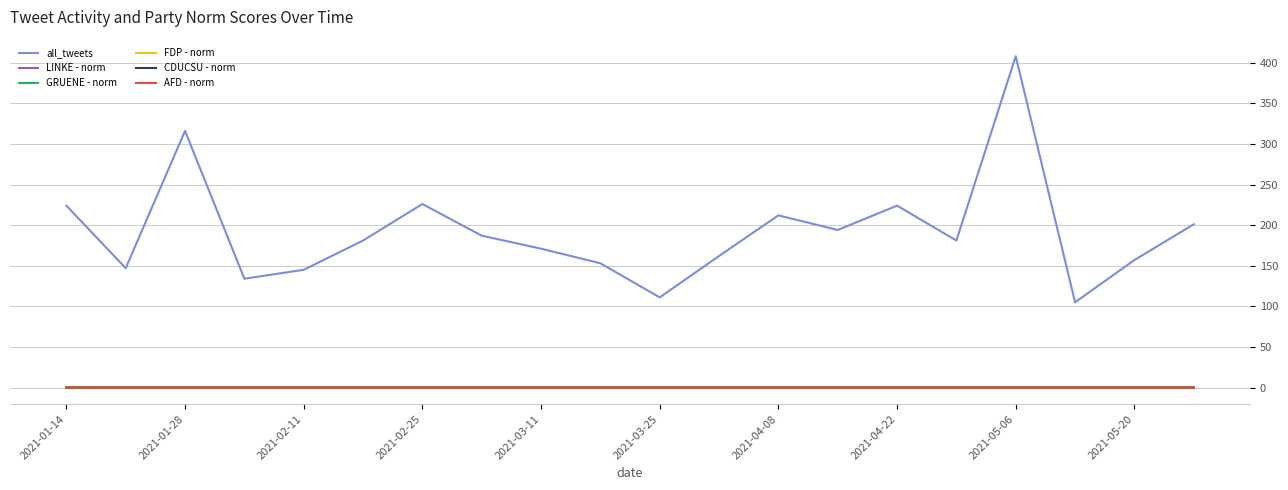

Which series has the largest range (max minus min)?

all_tweets